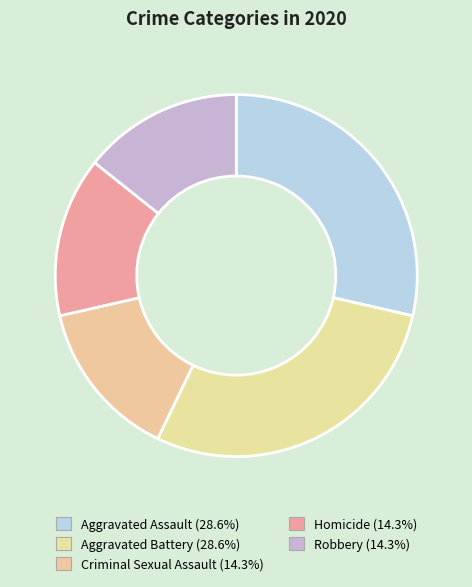

Rank the categories by value from highest to lowest.

Aggravated Assault, Aggravated Battery, Criminal Sexual Assault, Homicide, Robbery